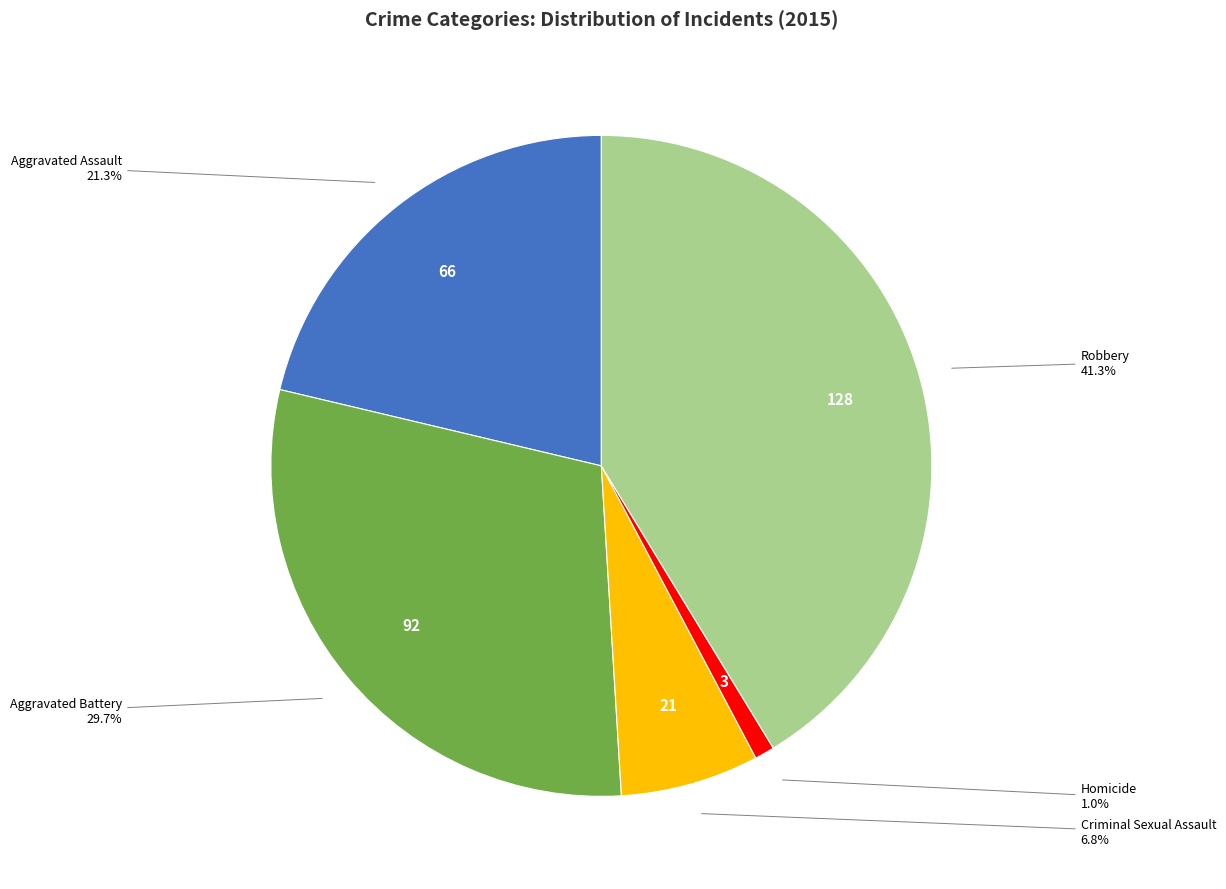

Is there a majority slice in this chart?

No